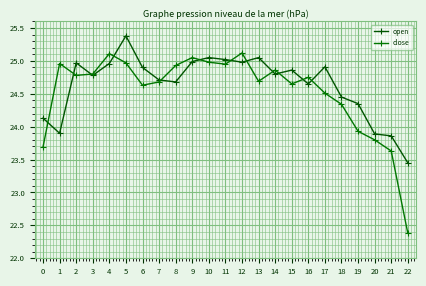

The value of close at 6 is 16.2. True or false?

False